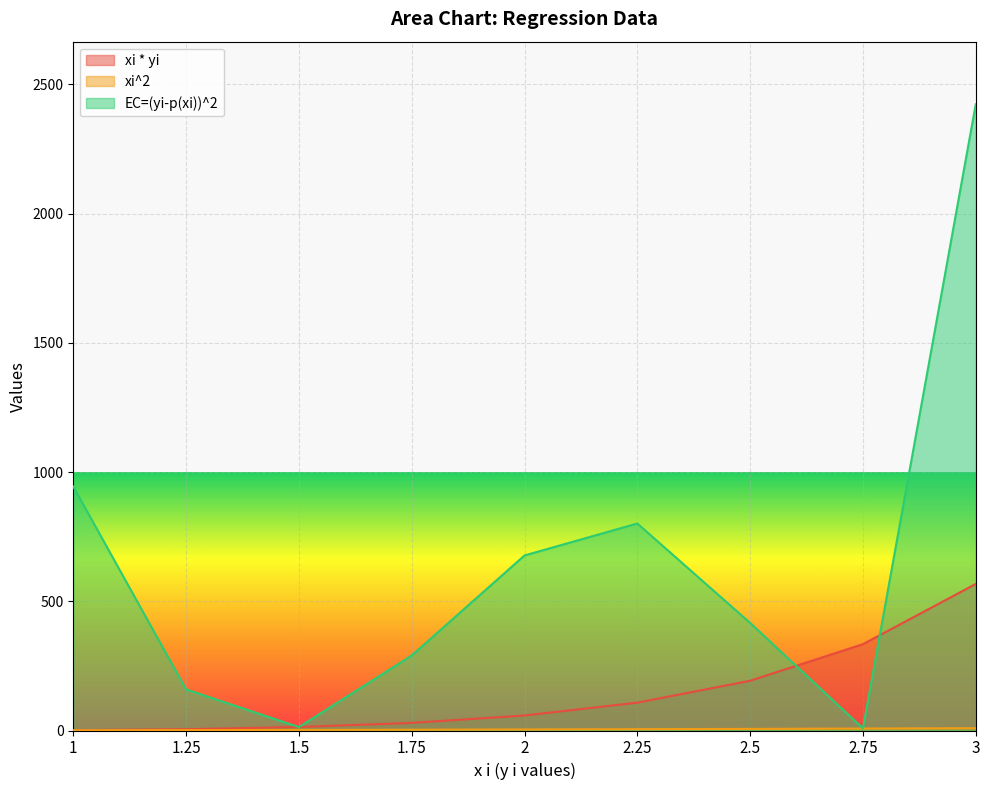

At which category does the chart reach its minimum across all series?

1